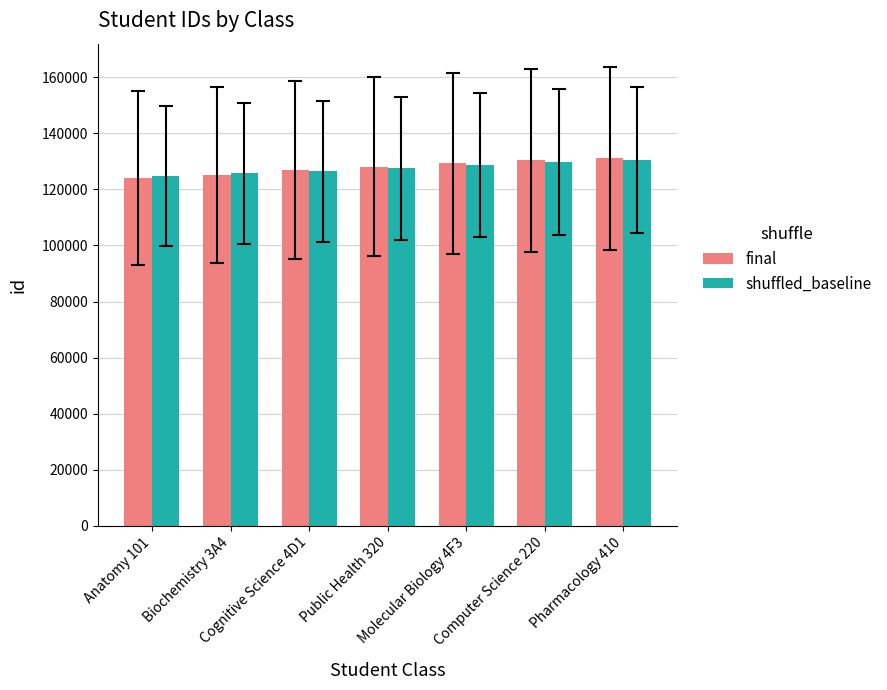

What is the minimum value shown in the chart?

124152